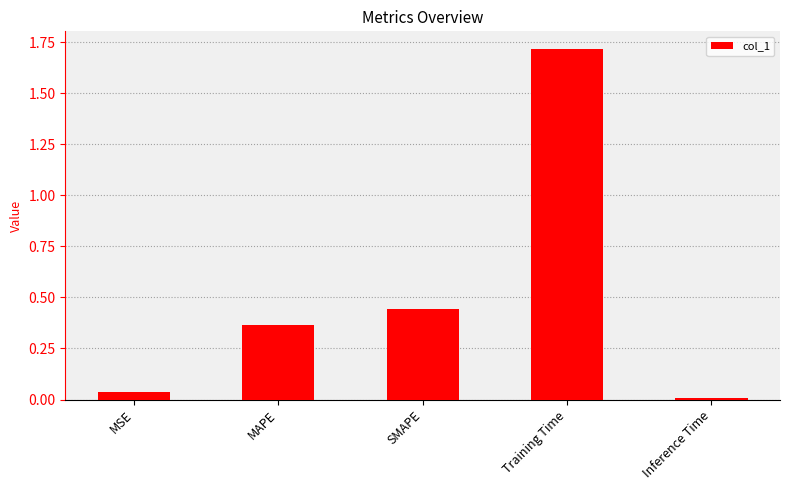

What is the maximum value shown in the chart?

1.7